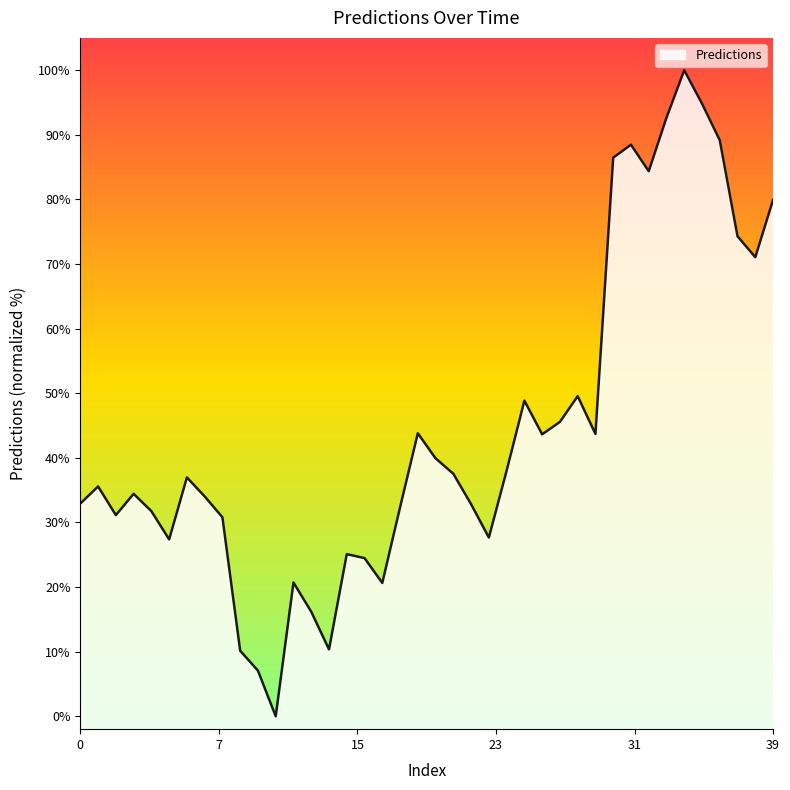

True or false: there are more than 2 points higher than both neighbors.

True